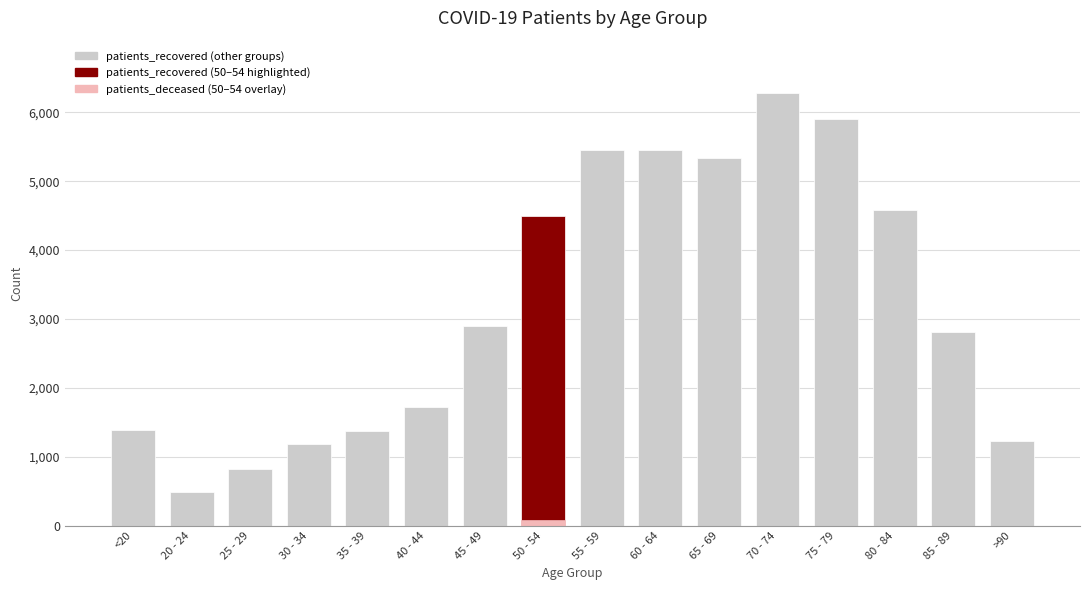

How many categories are shown in the chart?

16